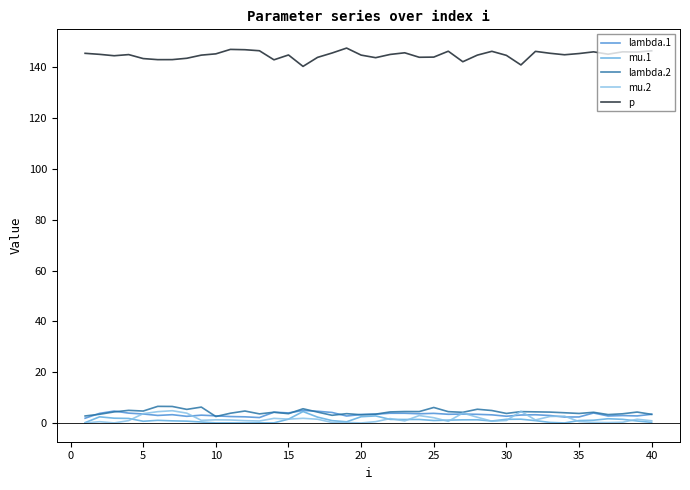

What is the difference between the maximum and minimum values in the p series?

7.2